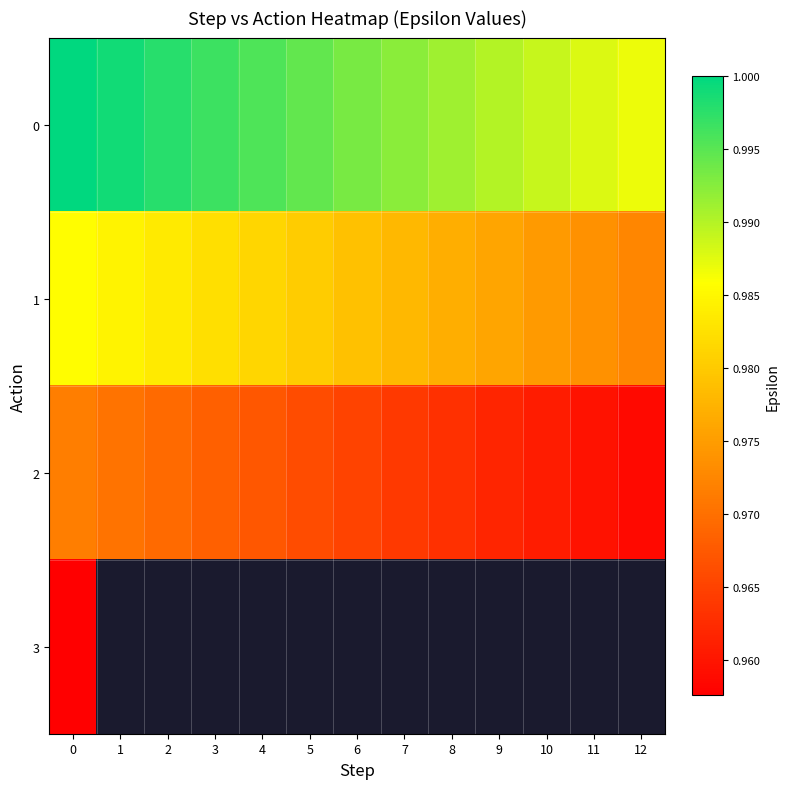

At how many categories does at least one series exceed 0?

13